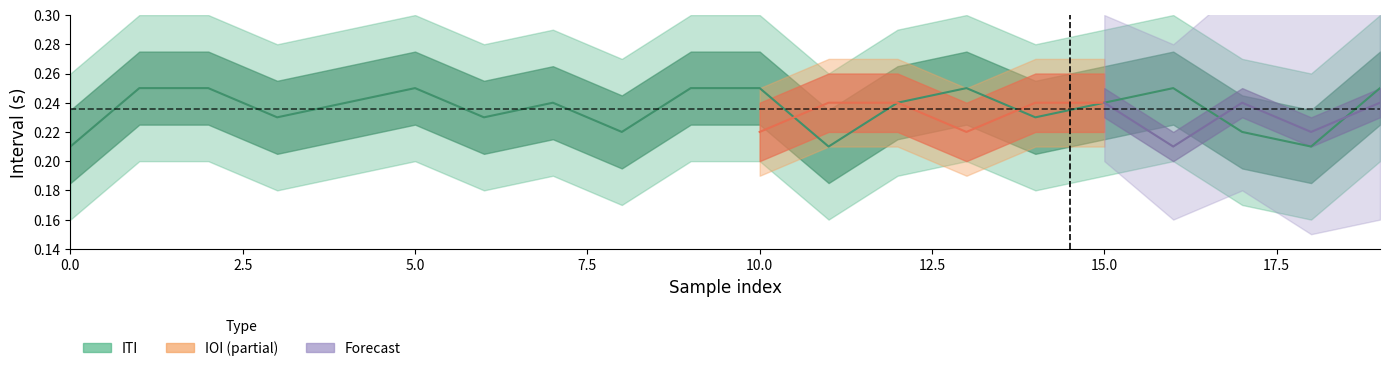

What value does the data have at 12?

0.2